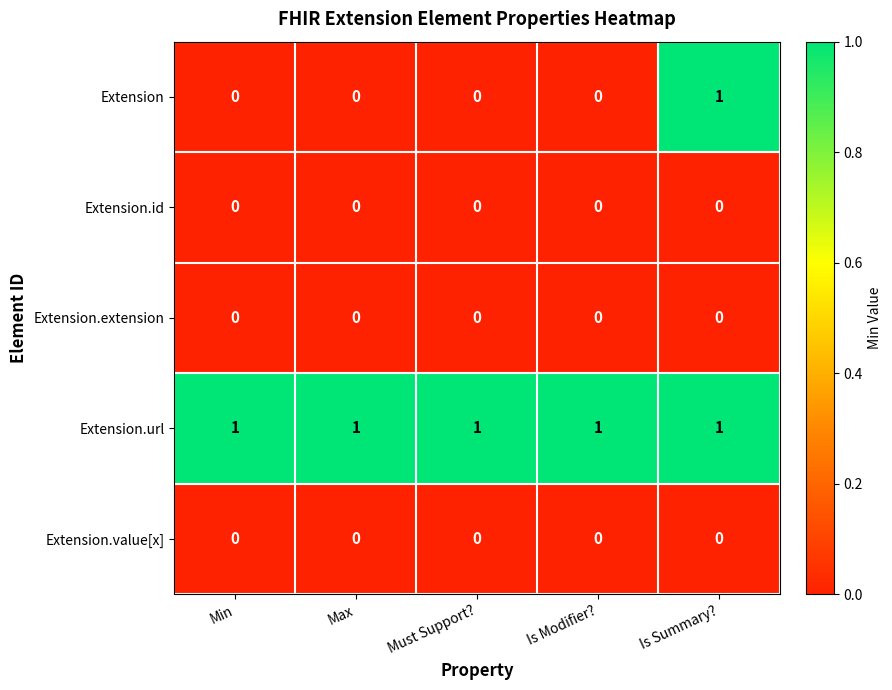

Reading left to right, transcribe all the data shown in this chart.

Extension: Min=0	Max=0	Must Support?=0	Is Modifier?=0	Is Summary?=1
Extension.id: Min=0	Max=0	Must Support?=0	Is Modifier?=0	Is Summary?=0
Extension.extension: Min=0	Max=0	Must Support?=0	Is Modifier?=0	Is Summary?=0
Extension.url: Min=1	Max=1	Must Support?=1	Is Modifier?=1	Is Summary?=1
Extension.value[x]: Min=0	Max=0	Must Support?=0	Is Modifier?=0	Is Summary?=0